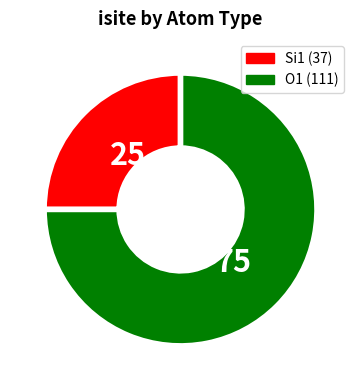

How many slices are in this pie chart?

2